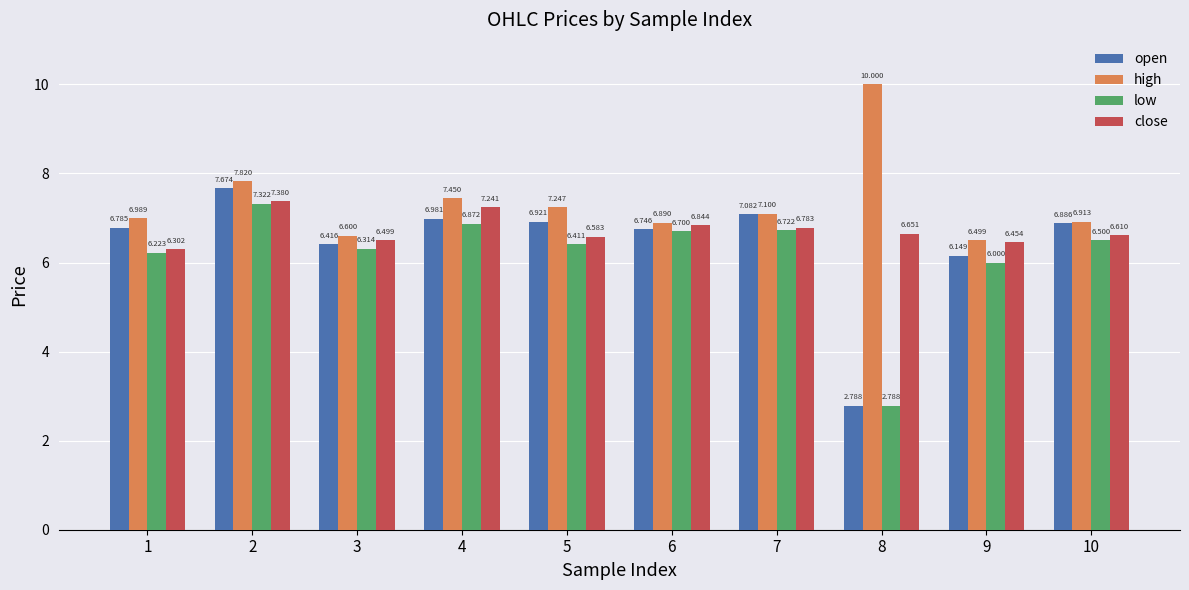

What is the highest value of the close series?

7.4